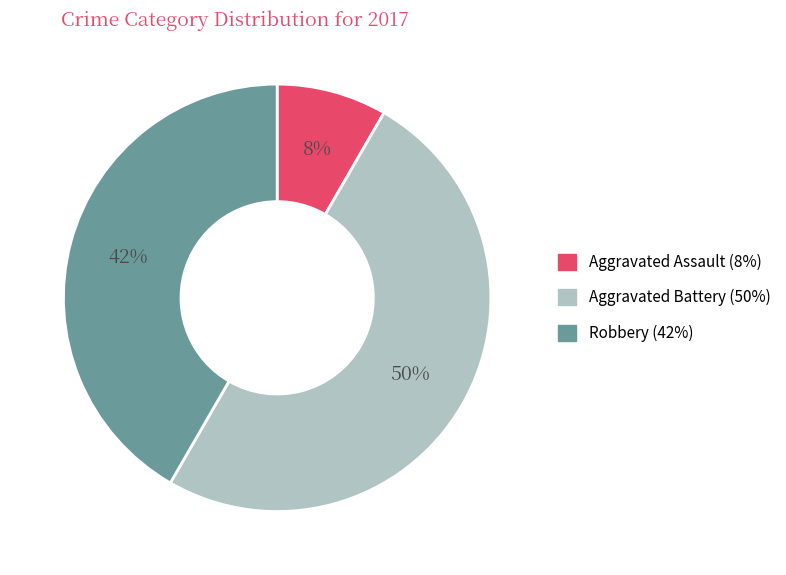

To the nearest percent, what is the combined percentage of Aggravated Assault and Robbery?

50%